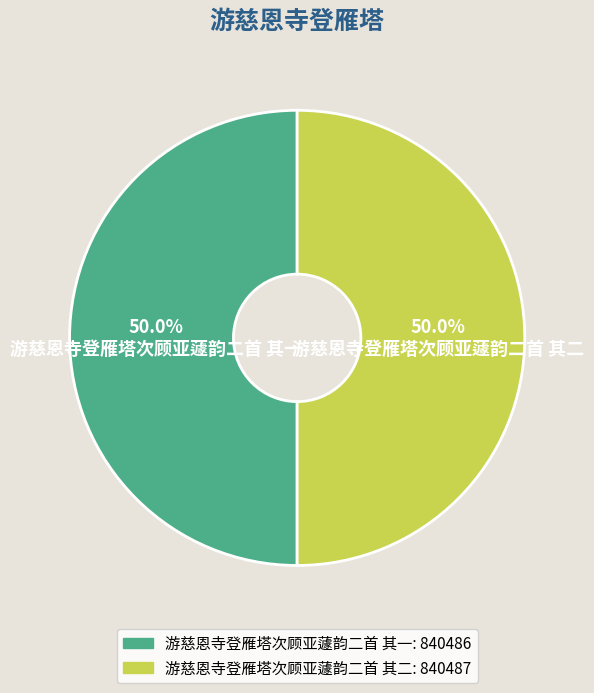

What percentage do 游慈恩寺登雁塔次顾亚蘧韵二首 其二 and 游慈恩寺登雁塔次顾亚蘧韵二首 其一 together represent?

100.0%